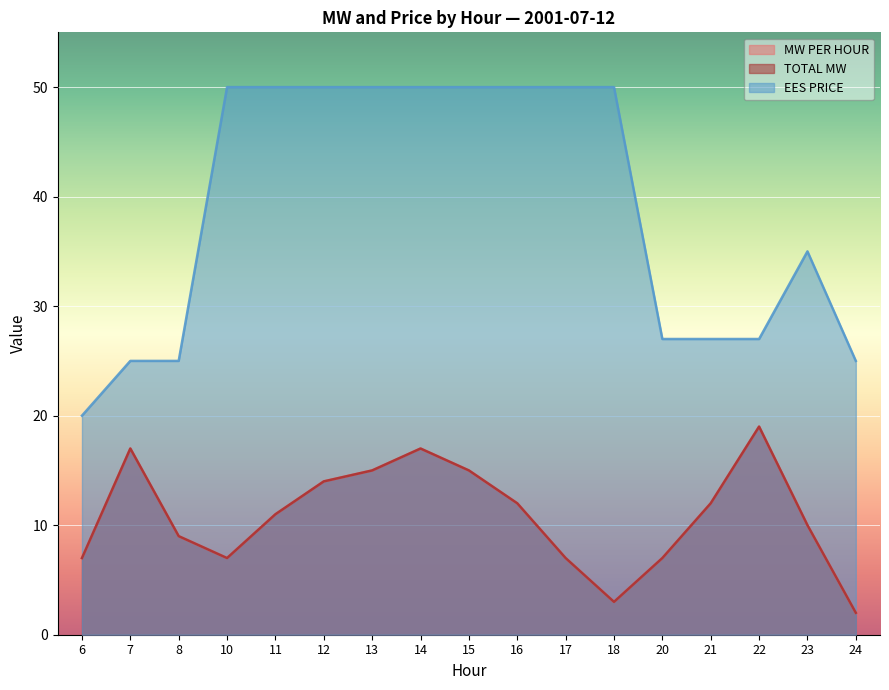

True or false: EES PRICE and TOTAL MW cross at least once.

False